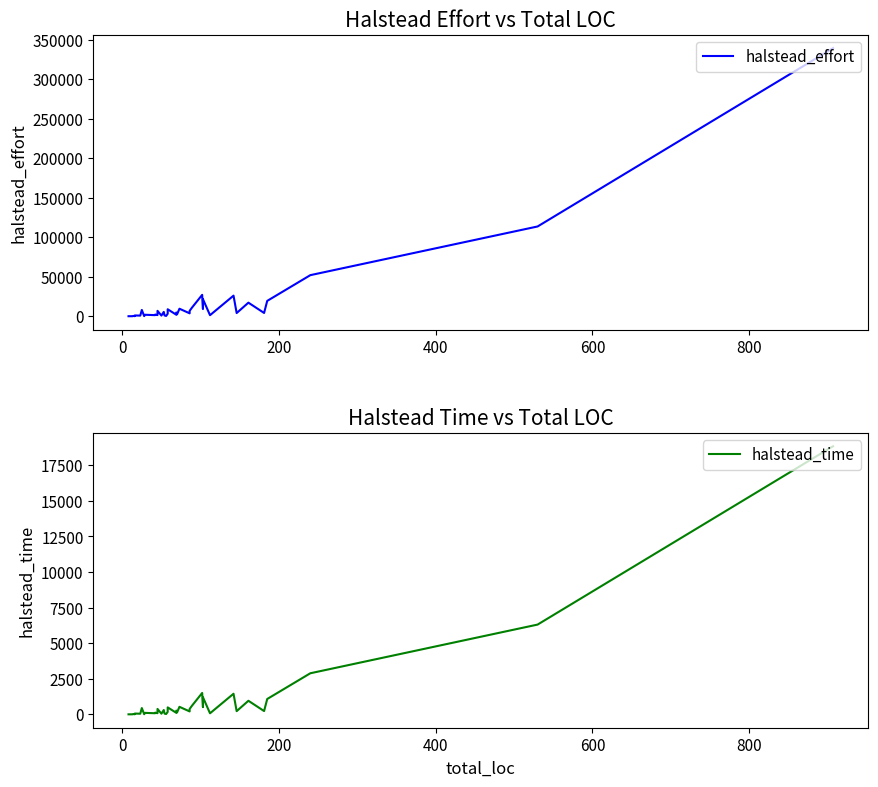

What is the difference between the maximum and minimum values in the halstead_effort series?

339056.0